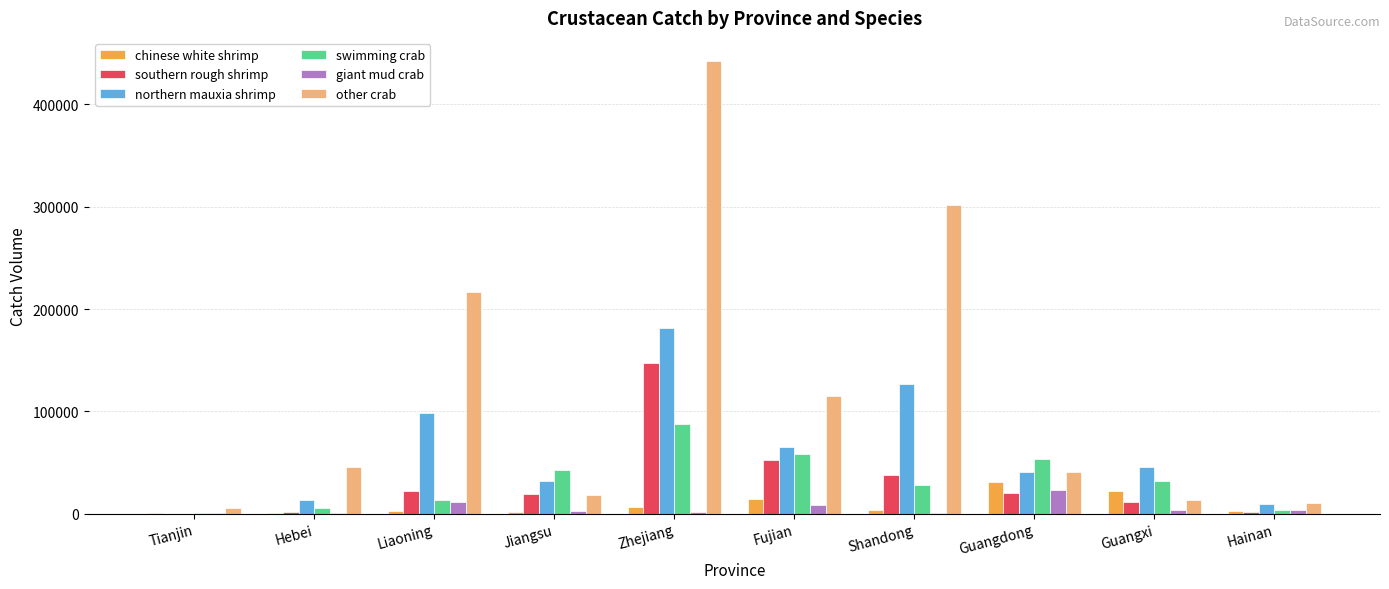

Which series has the largest total across all categories?

other crab